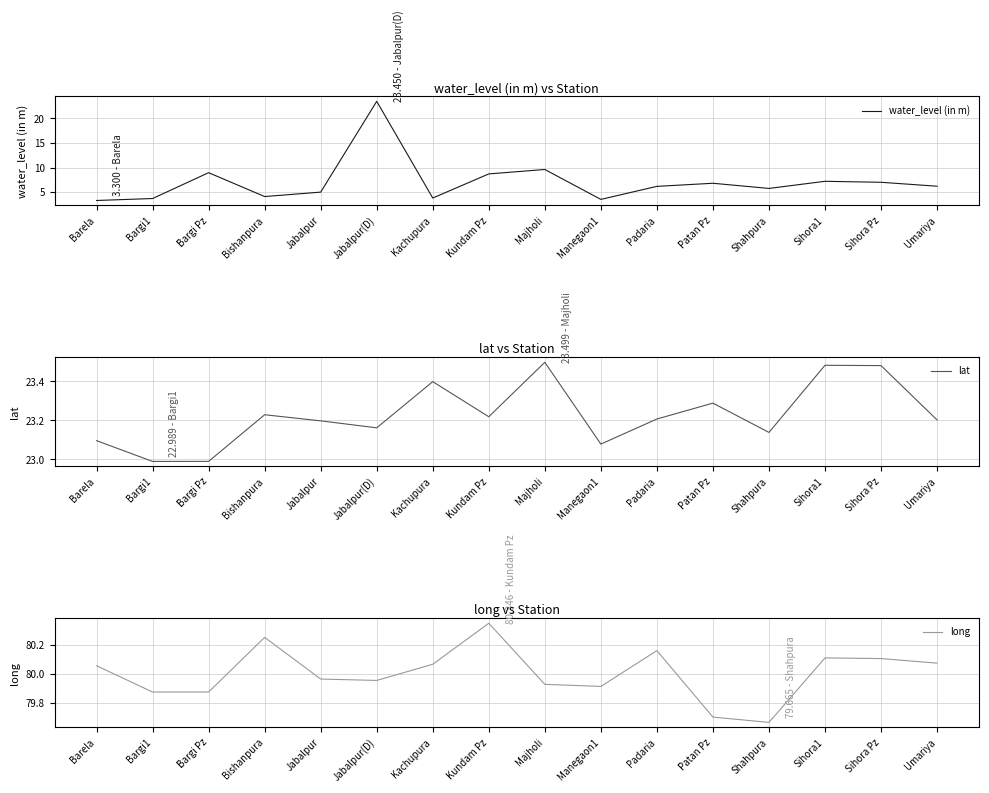

Which series ends up on top after the final intersection of lat and water_level (in m)?

lat